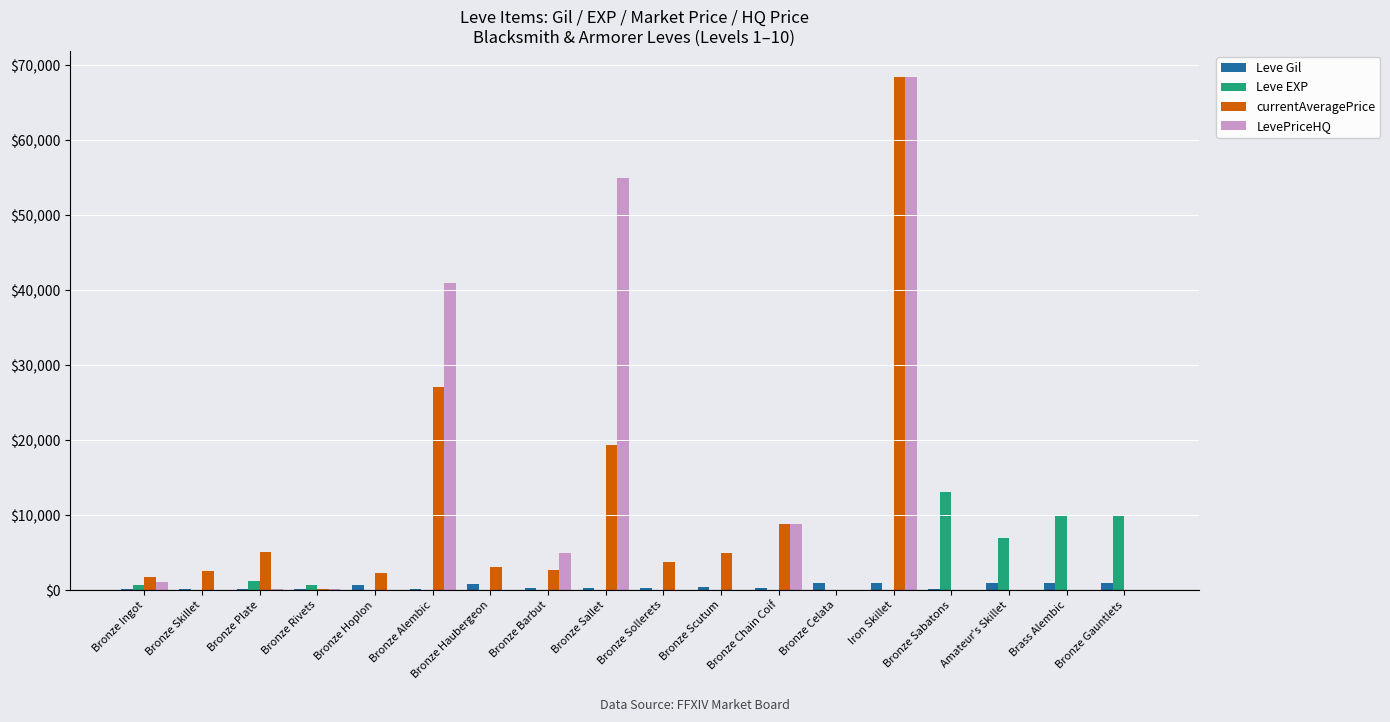

At which category is the sum across all series the highest?

Iron Skillet